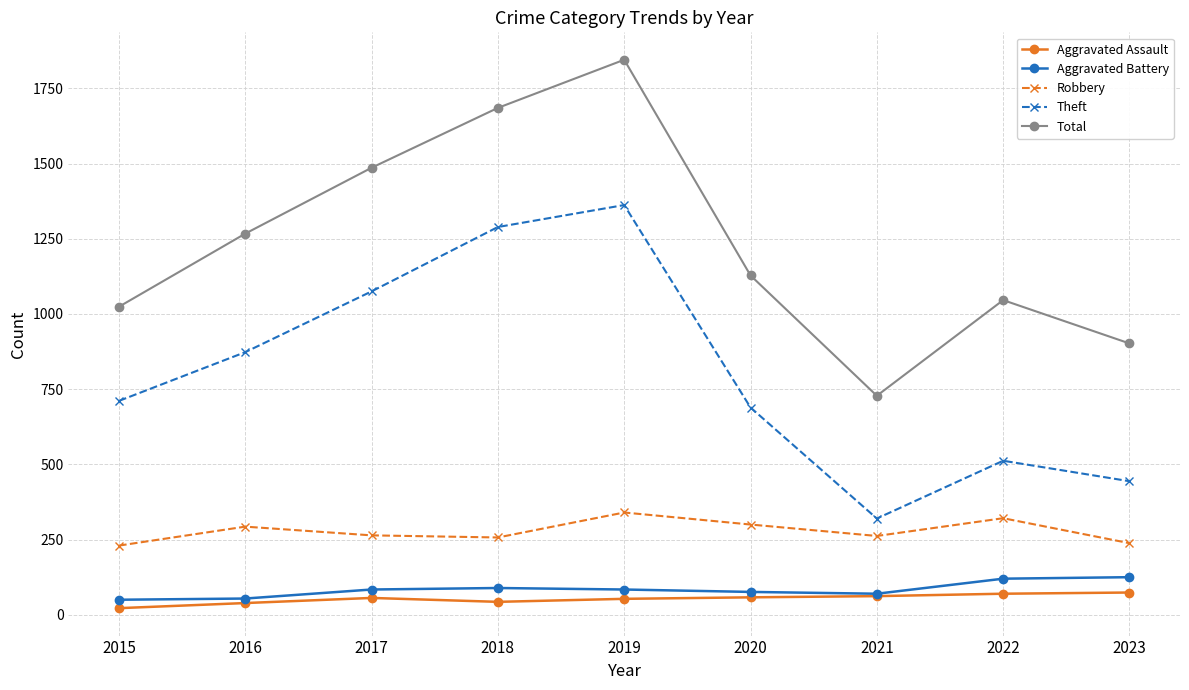

What is the value of the Total point at the 4th from the left?

1685